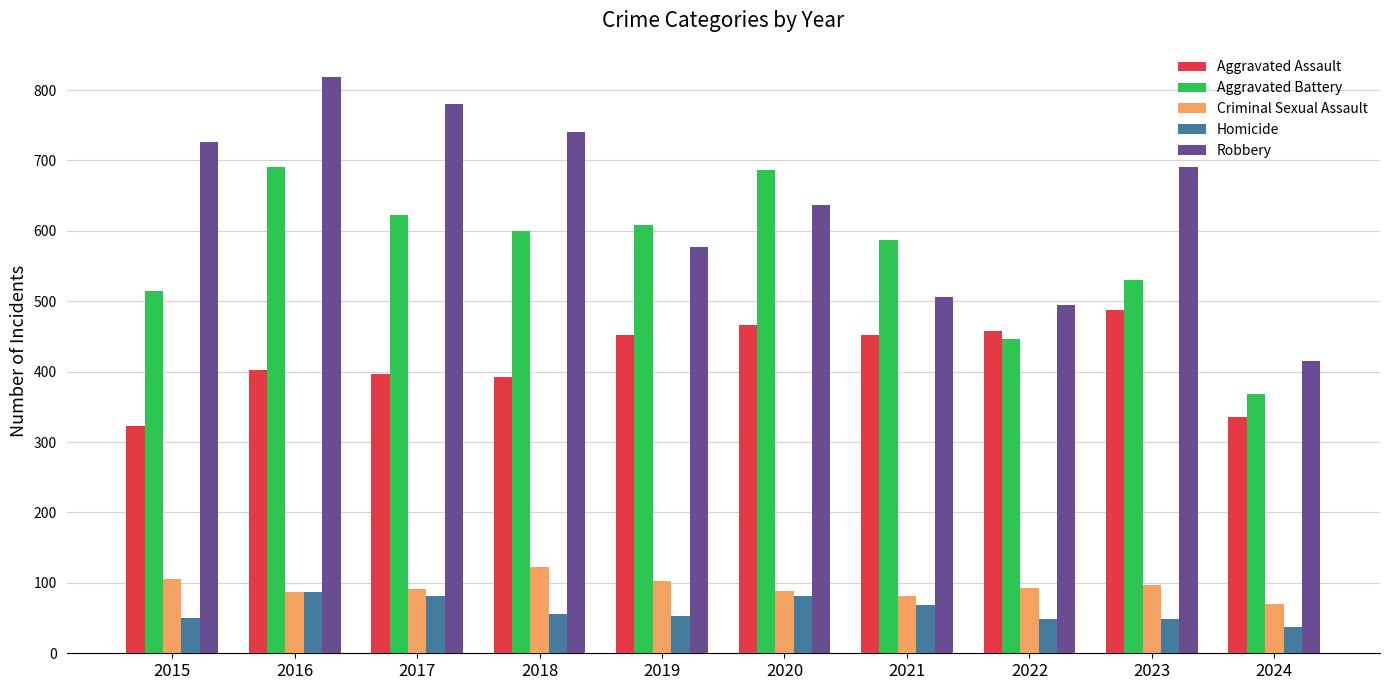

What are all the series names shown in the legend?

Aggravated Assault, Aggravated Battery, Criminal Sexual Assault, Homicide, Robbery